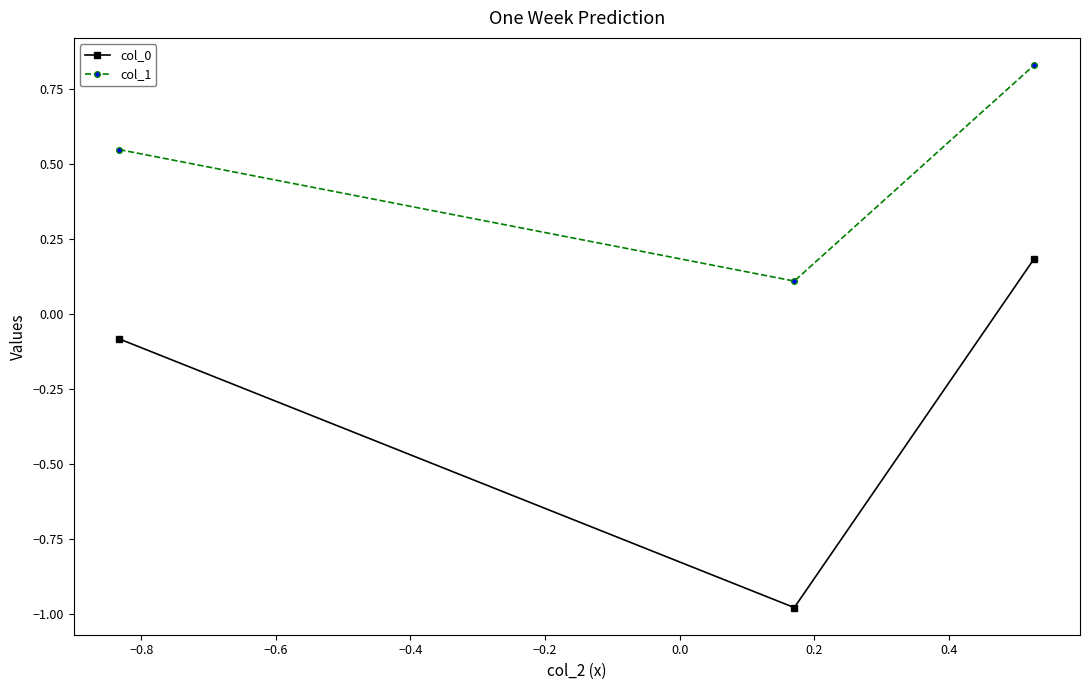

Which series has the widest spread of values?

col_0